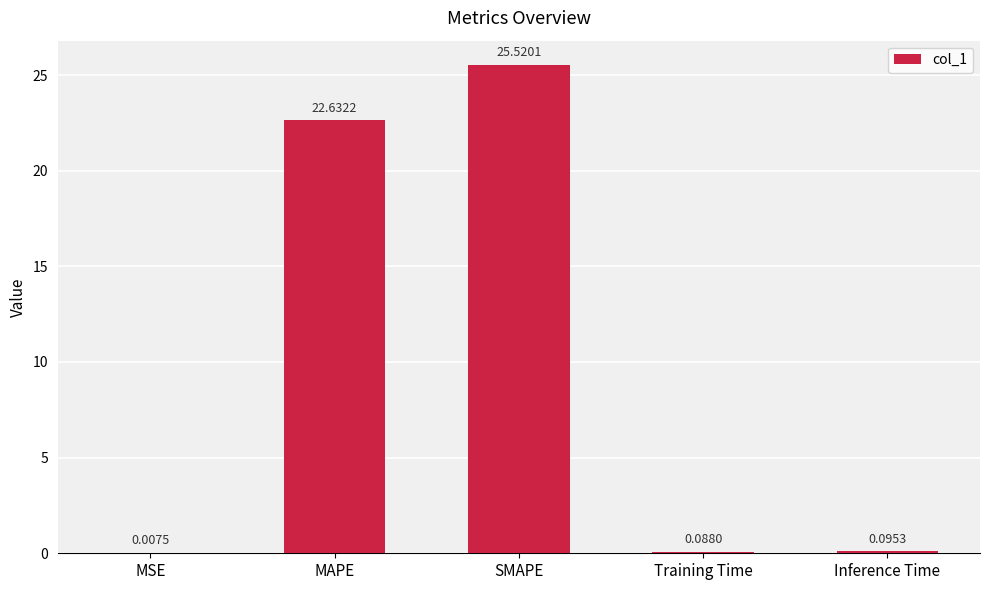

What is the change in value from MAPE to Inference Time?

-22.5